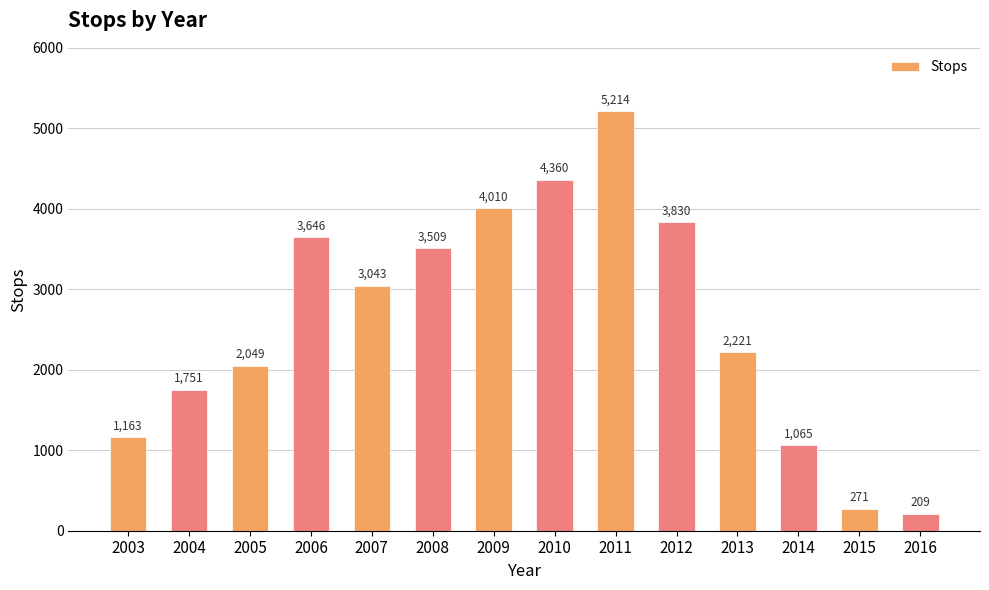

Which has a higher value, 2013 or 2004?

2013